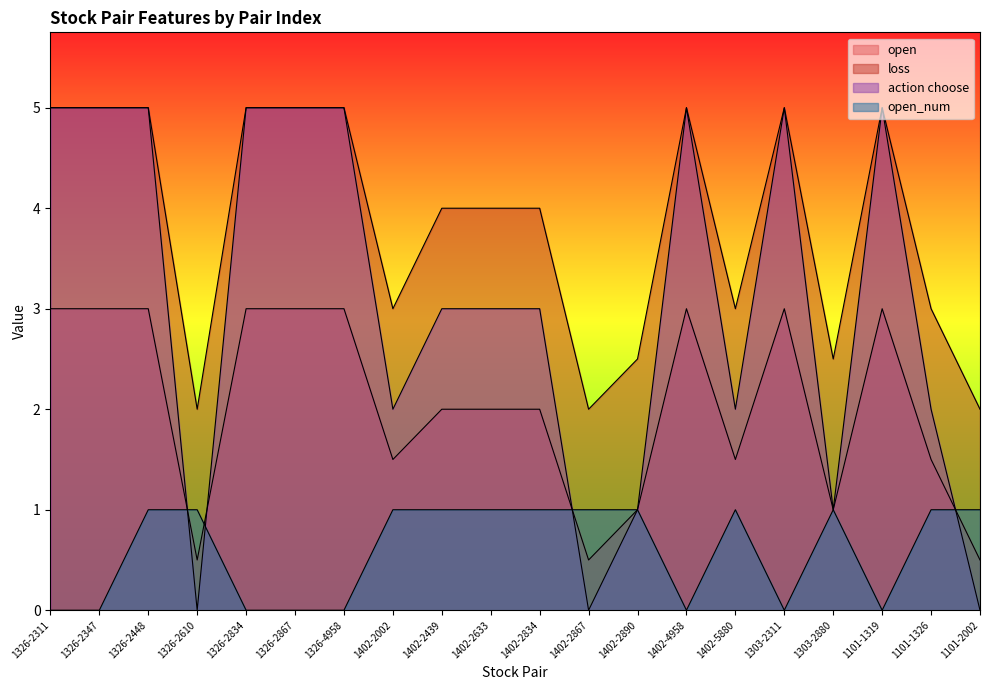

Which series changed the most between 1402-2867 and 1101-1326?

action choose